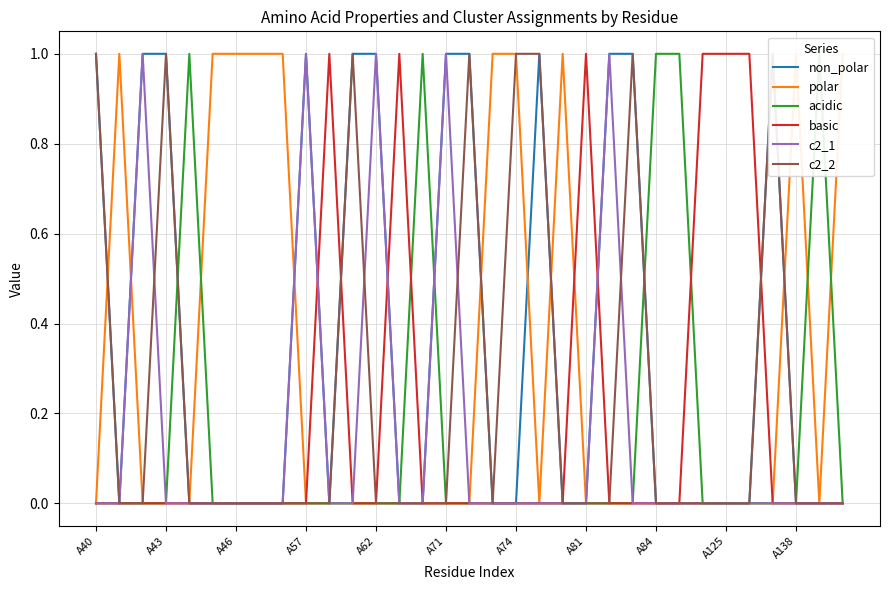

How many times do non_polar and polar cross each other?

7